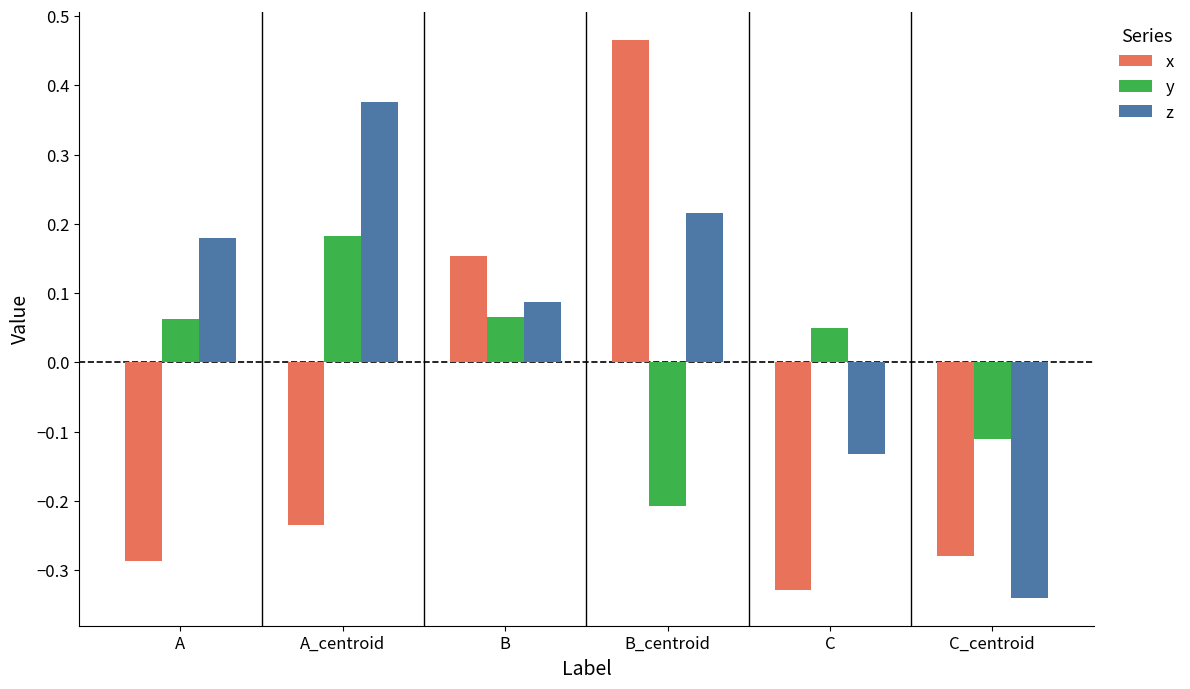

How many data points in z are above 0?

4